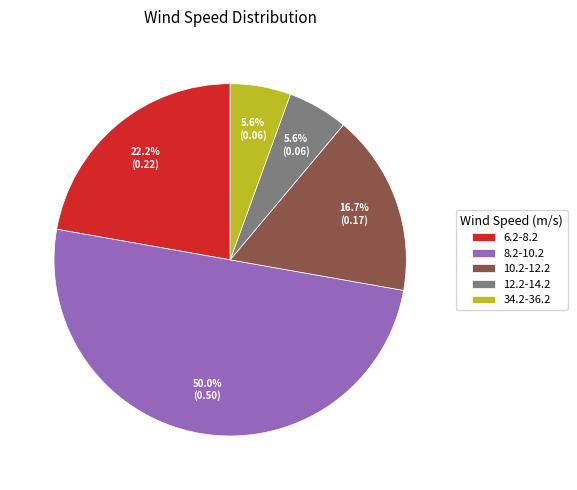

True or false: 34.2-36.2 accounts for 1% of the total.

False